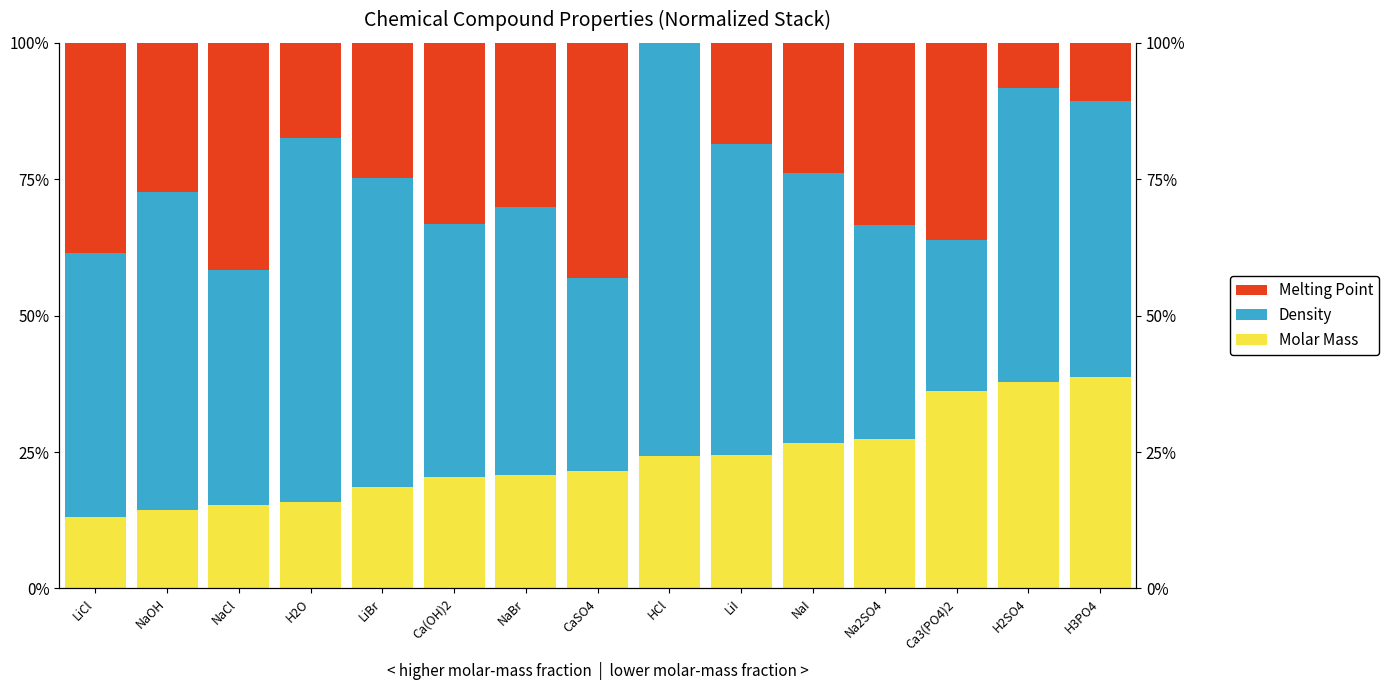

Is the value of Density at Ca(OH)2 greater than the value of Melting Point at NaCl?

Yes